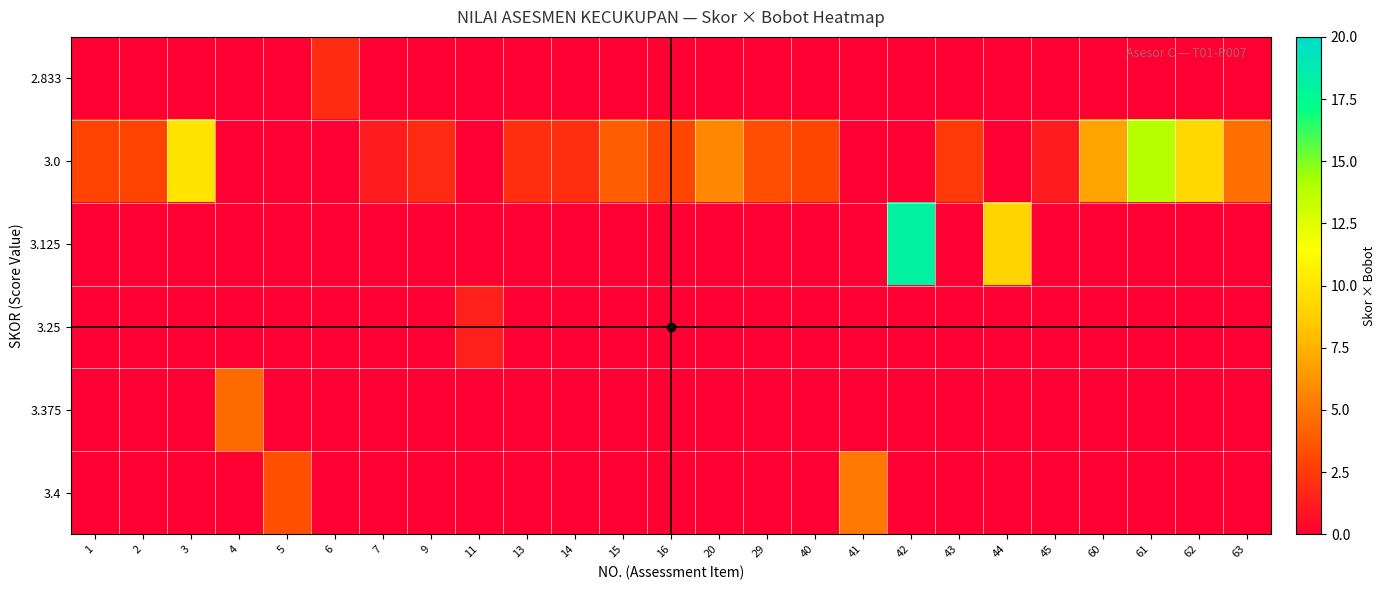

Reading left to right, extract all data points from this chart.

row_0: 1=0.0	2=0.0	3=0.0	4=0.0	5=0.0	6=1.9	7=0.0	9=0.0	11=0.0	13=0.0	14=0.0	15=0.0	16=0.0	20=0.0	29=0.0	40=0.0	41=0.0	42=0.0	43=0.0	44=0.0	45=0.0	60=0.0	61=0.0	62=0.0	63=0.0
row_1: 1=2.9	2=2.9	3=10.0	4=0.0	5=0.0	6=0.0	7=1.2	9=1.8	11=0.0	13=2.0	14=2.0	15=4.0	16=3.0	20=5.7	29=3.3	40=3.0	41=0.0	42=0.0	43=2.5	44=0.0	45=1.2	60=6.9	61=13.8	62=9.2	63=4.6
row_2: 1=0.0	2=0.0	3=0.0	4=0.0	5=0.0	6=0.0	7=0.0	9=0.0	11=0.0	13=0.0	14=0.0	15=0.0	16=0.0	20=0.0	29=0.0	40=0.0	41=0.0	42=18.2	43=0.0	44=9.1	45=0.0	60=0.0	61=0.0	62=0.0	63=0.0
row_3: 1=0.0	2=0.0	3=0.0	4=0.0	5=0.0	6=0.0	7=0.0	9=0.0	11=1.4	13=0.0	14=0.0	15=0.0	16=0.0	20=0.0	29=0.0	40=0.0	41=0.0	42=0.0	43=0.0	44=0.0	45=0.0	60=0.0	61=0.0	62=0.0	63=0.0
row_4: 1=0.0	2=0.0	3=0.0	4=4.5	5=0.0	6=0.0	7=0.0	9=0.0	11=0.0	13=0.0	14=0.0	15=0.0	16=0.0	20=0.0	29=0.0	40=0.0	41=0.0	42=0.0	43=0.0	44=0.0	45=0.0	60=0.0	61=0.0	62=0.0	63=0.0
row_5: 1=0.0	2=0.0	3=0.0	4=0.0	5=3.4	6=0.0	7=0.0	9=0.0	11=0.0	13=0.0	14=0.0	15=0.0	16=0.0	20=0.0	29=0.0	40=0.0	41=5.1	42=0.0	43=0.0	44=0.0	45=0.0	60=0.0	61=0.0	62=0.0	63=0.0